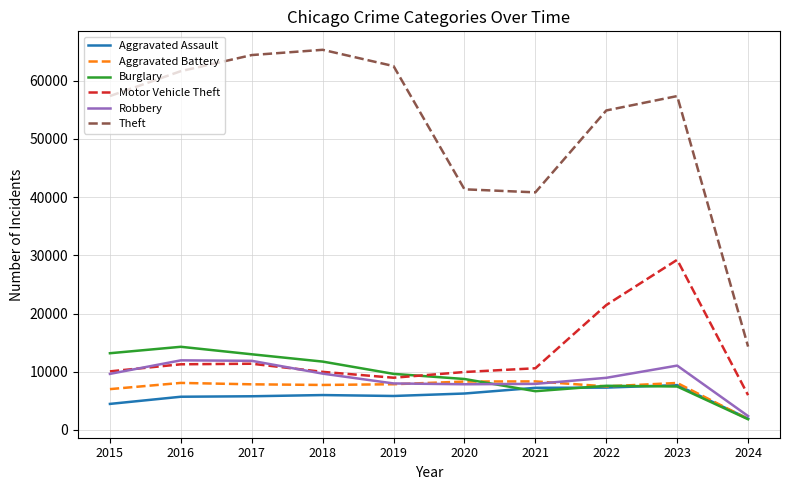

At which category does the chart reach its minimum across all series?

2024